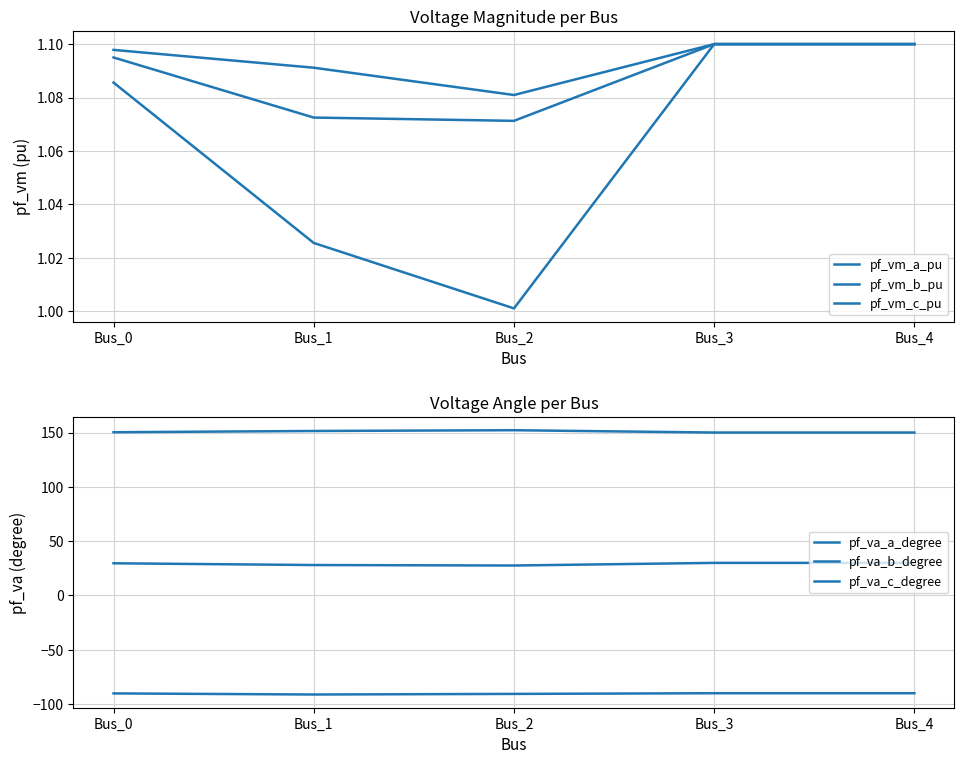

What is the difference between the maximum and minimum values in the pf_va_c_degree series?

2.1